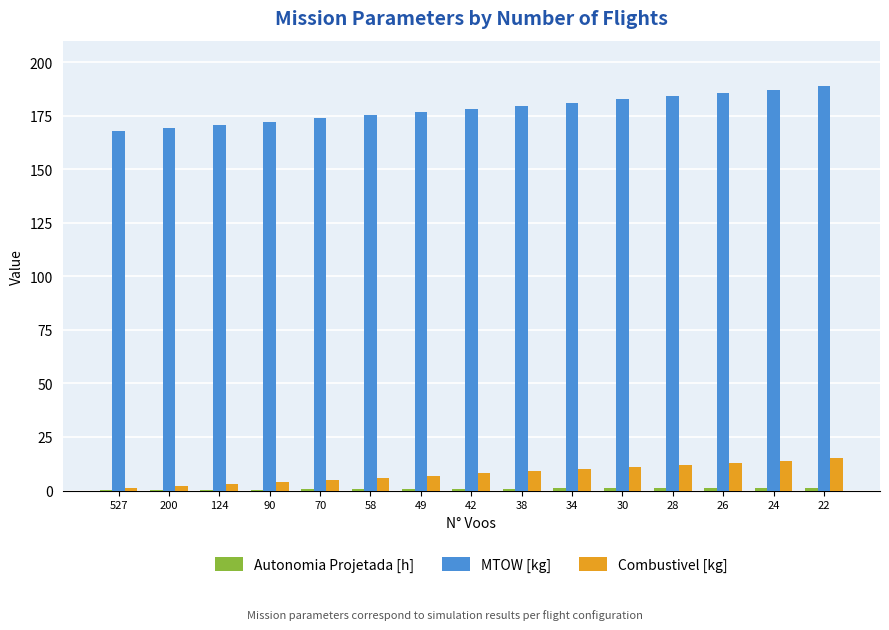

True or false: Combustivel [kg] has a value of 13.0 at 26.

True